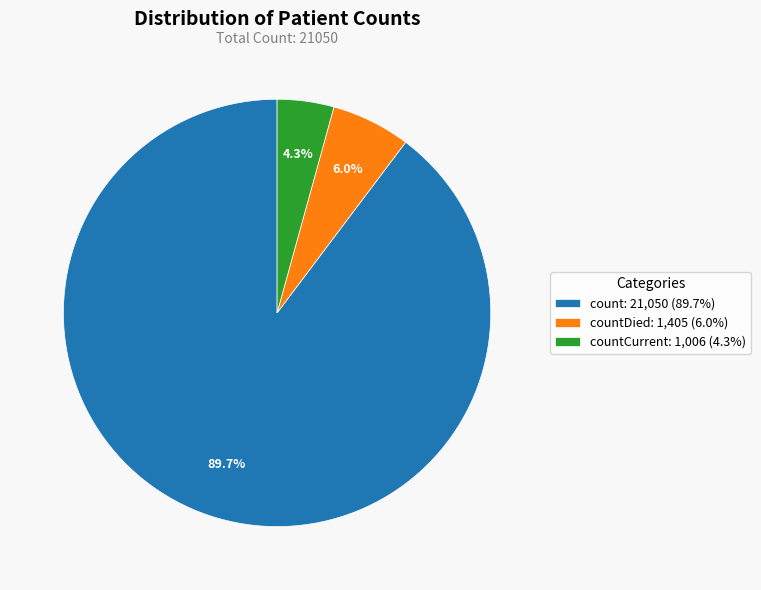

What percentage is NOT represented by count: 21,050 (89.7%)?

10.3%